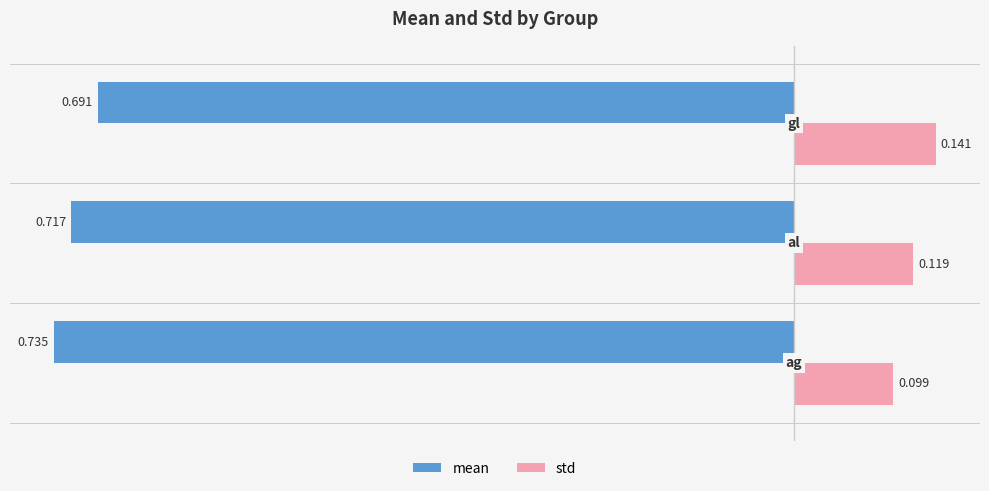

How many series are shown in this chart?

2